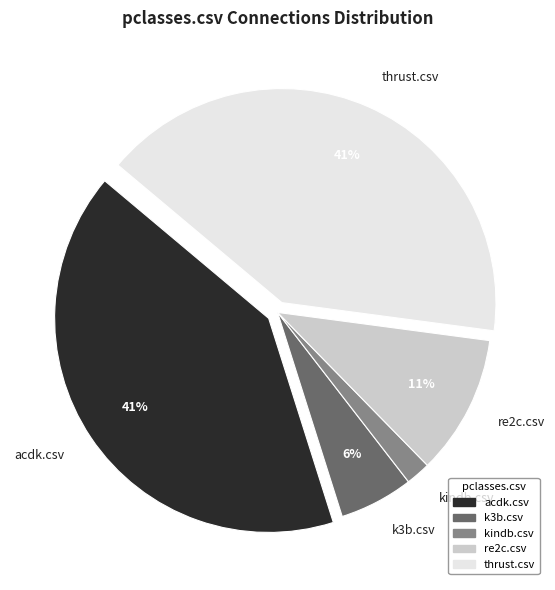

Count the number of slices in the pie.

5